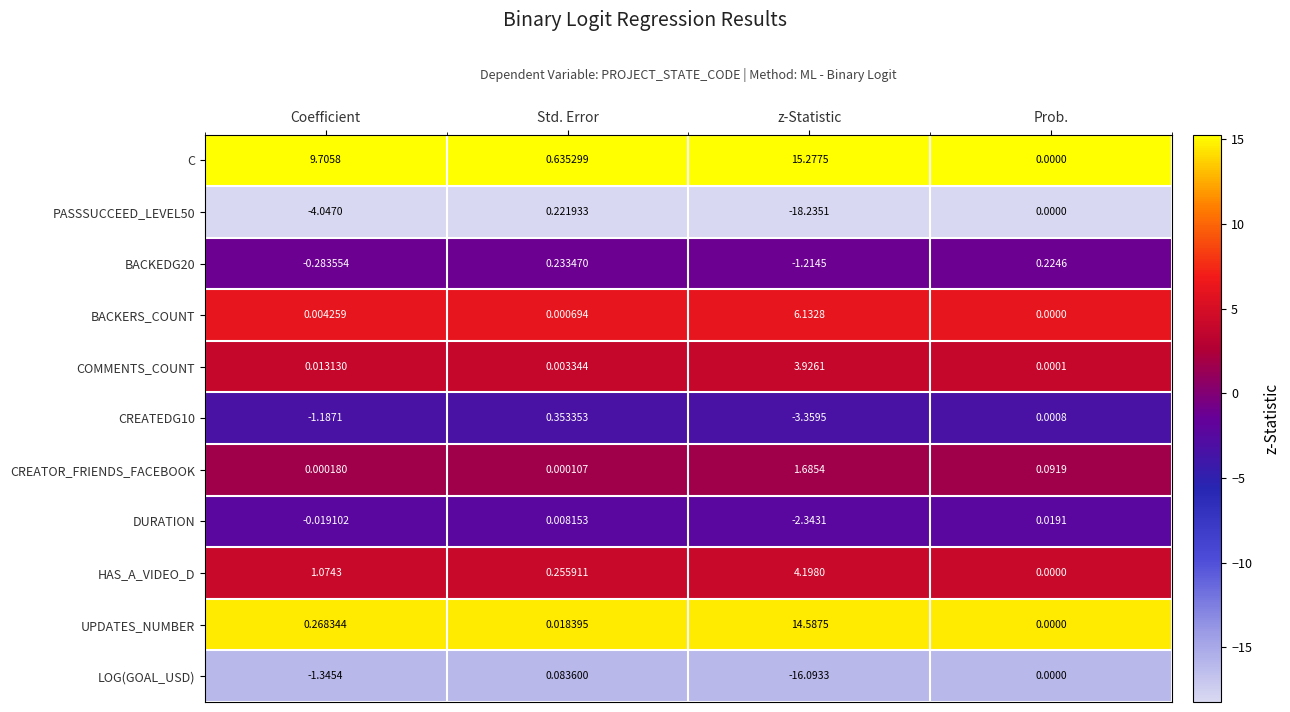

Between Coefficient and z-Statistic, which series saw the biggest shift?

LOG(GOAL_USD)